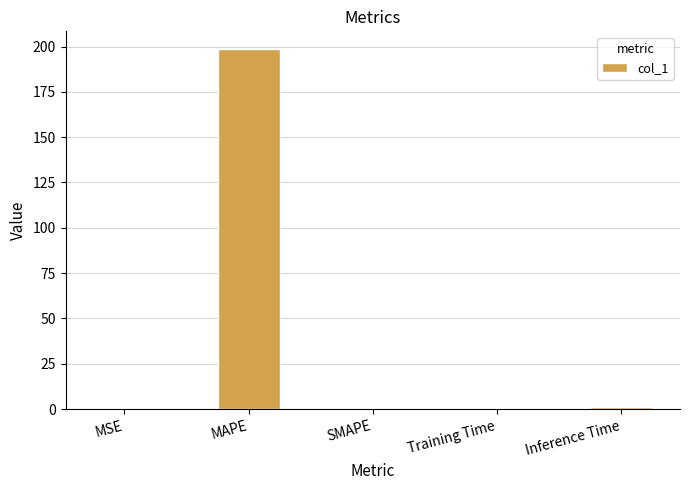

True or false: the data shows 198.5 at MAPE.

True